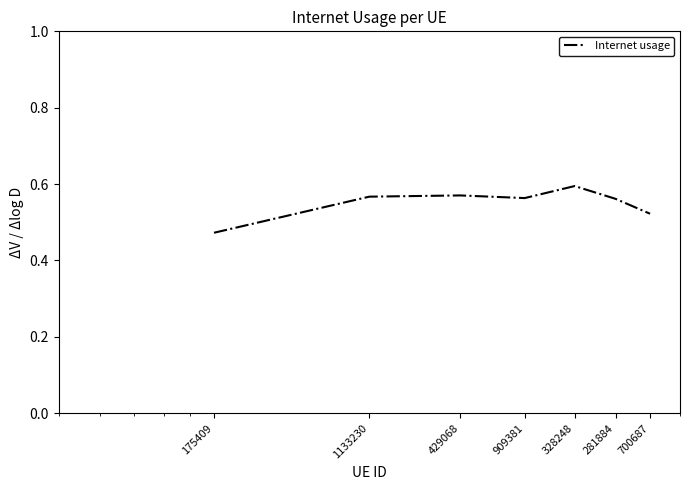

Count the values in the range 0 to 1.

7